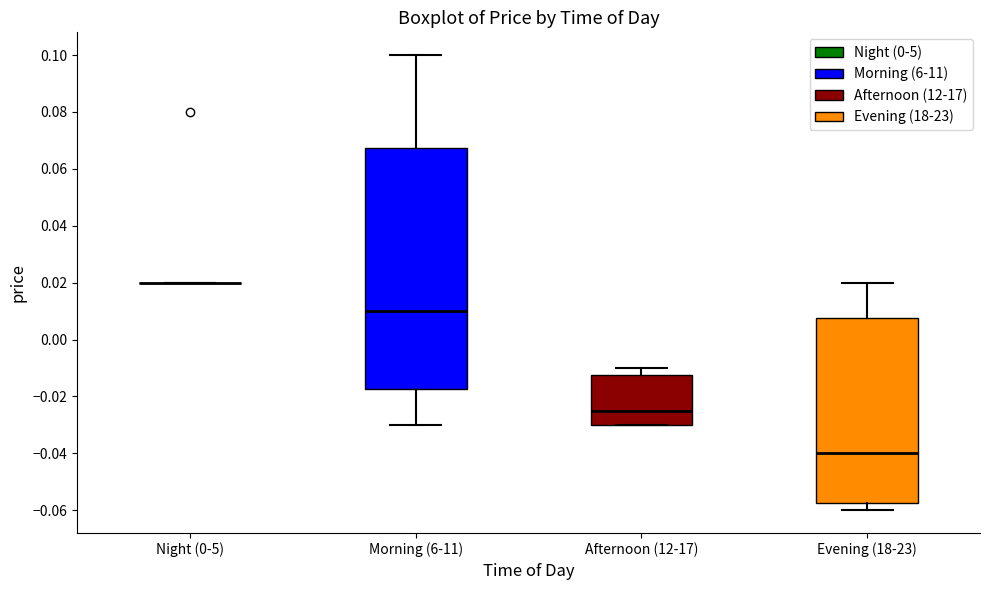

Reading left to right, transcribe this box plot: for each box, give where its median line is, the range the box spans, and where its two whiskers end, as read against the y-axis. The values are not printed on the chart, so give them approximately, as read against the axis.

Night (0-5): box collapsed to a line at 0.020, whiskers 0.020 to 0.020
Morning (6-11): median 0.010, box -0.018 to 0.068, whiskers -0.030 to 0.100
Afternoon (12-17): median -0.024, box -0.030 to -0.012, whiskers -0.030 to -0.010
Evening (18-23): median -0.040, box -0.058 to 0.008, whiskers -0.060 to 0.020